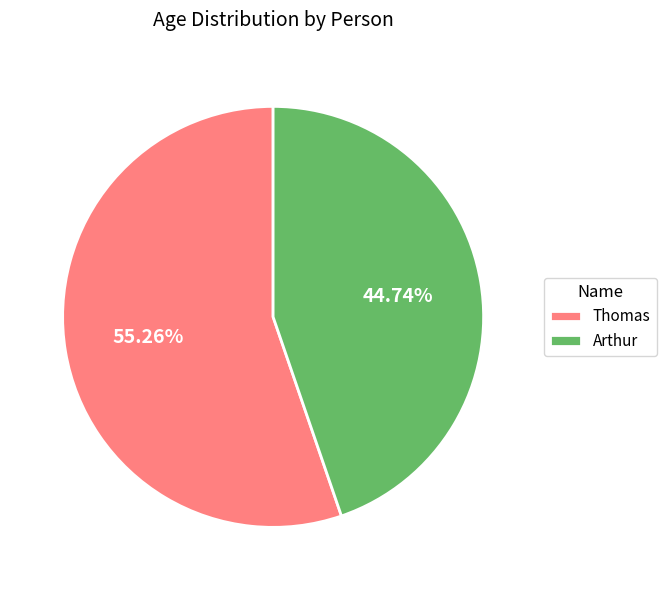

What portion of the pie excludes Arthur?

55.3%